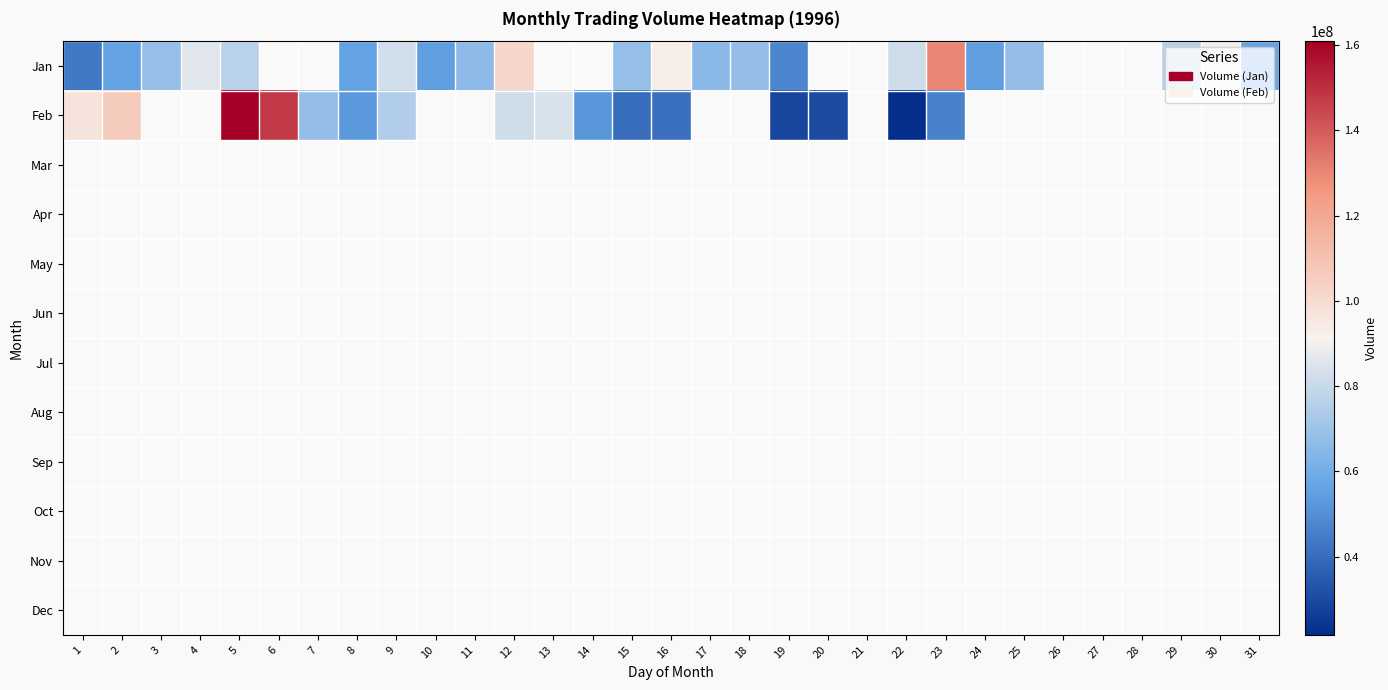

At which category does the chart reach its minimum across all series?

22